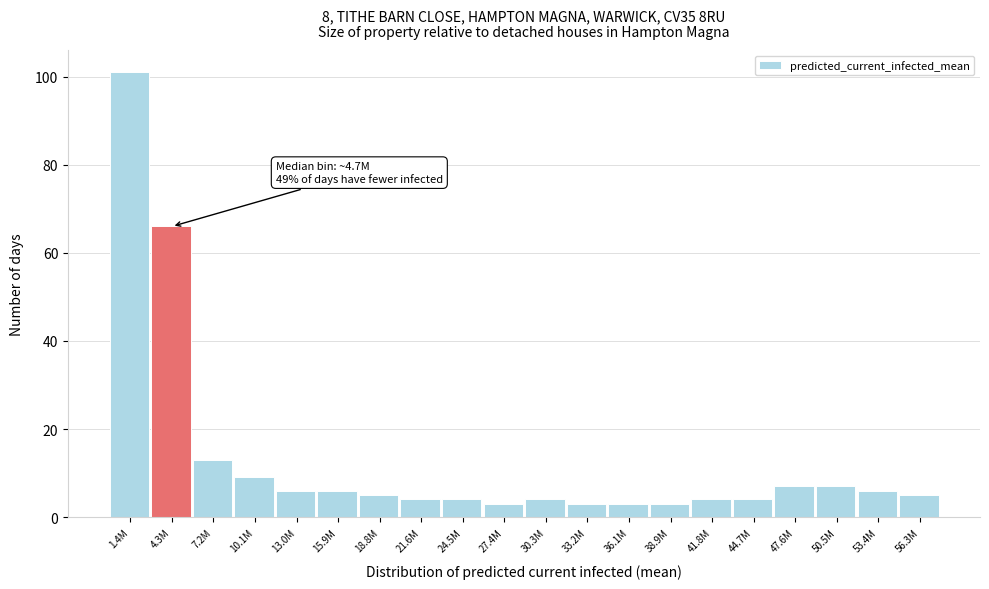

Reading left to right, transcribe all the data shown in this chart.

101	66	13	9	6	6	5	4	4	3	4	3	3	3	4	4	7	7	6	5